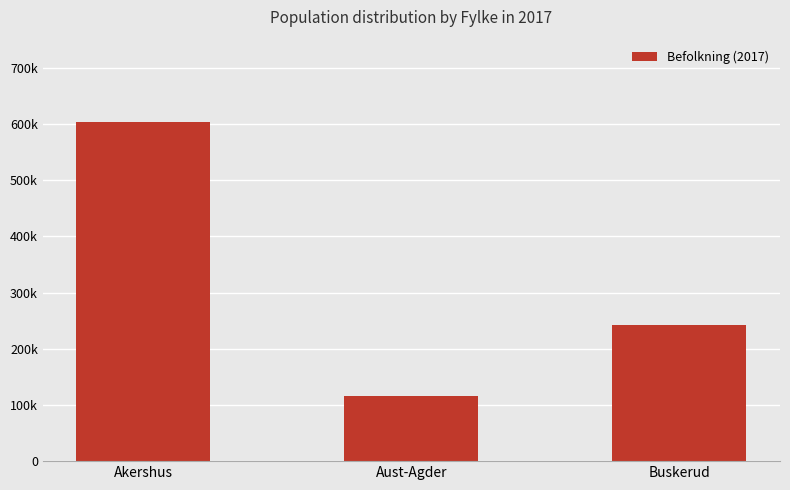

Are the bars horizontal?

No